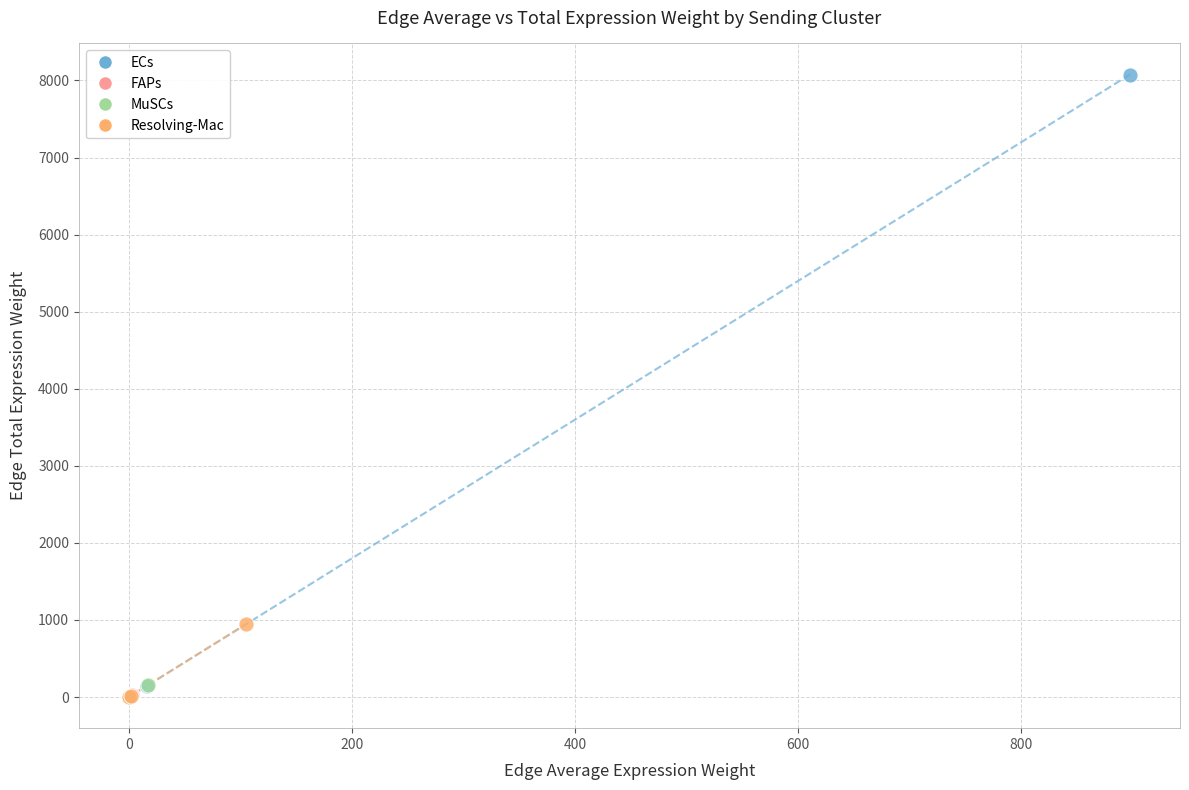

Which series contains the highest Y value?

ECs